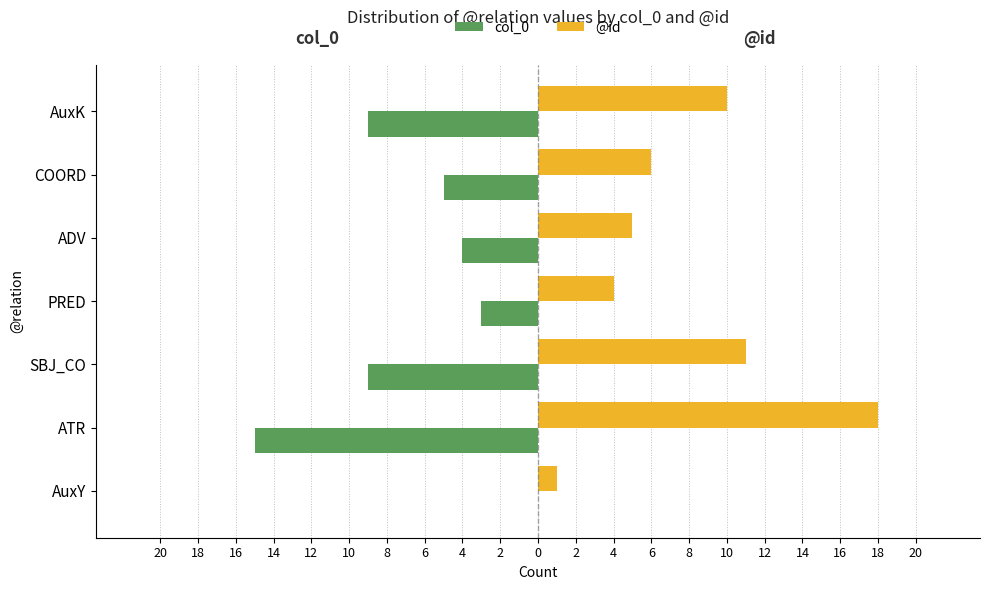

What are all the series names shown in the legend?

col_0, @id